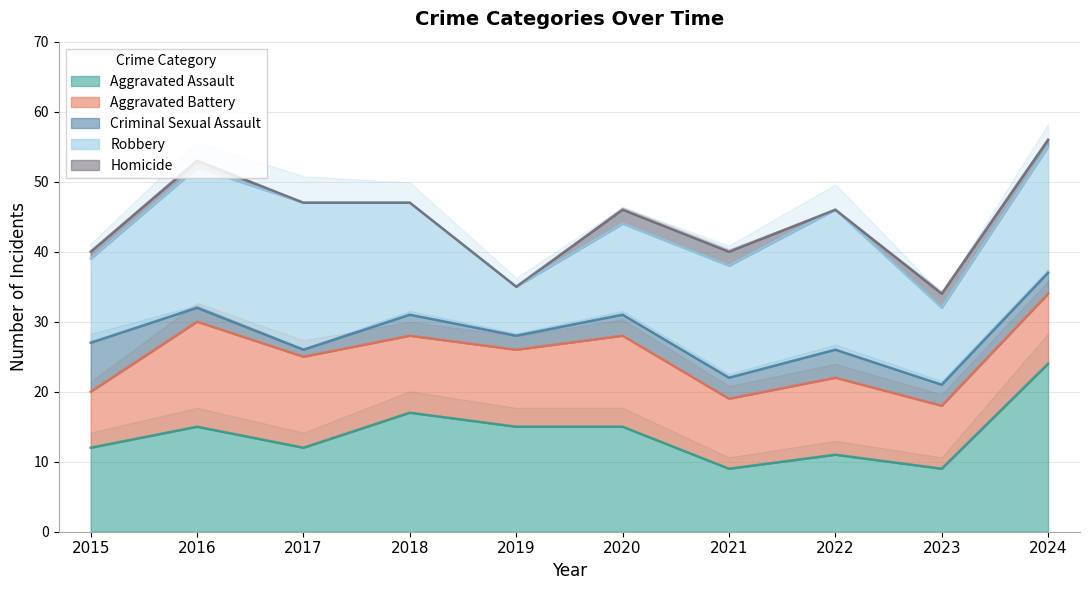

The value of Aggravated Assault at 2023 is 9. True or false?

True